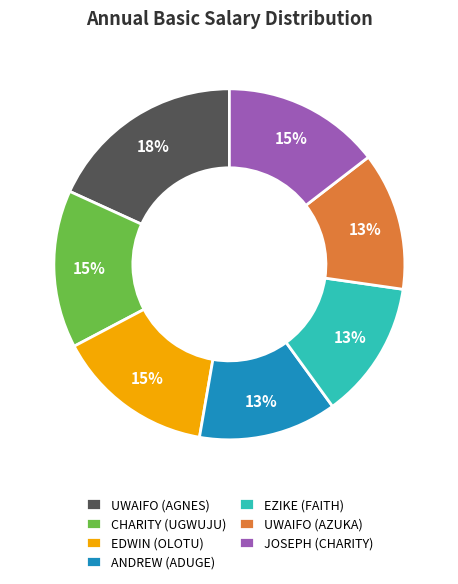

To the nearest percent, what percentage of the pie is EDWIN (OLOTU)?

15%